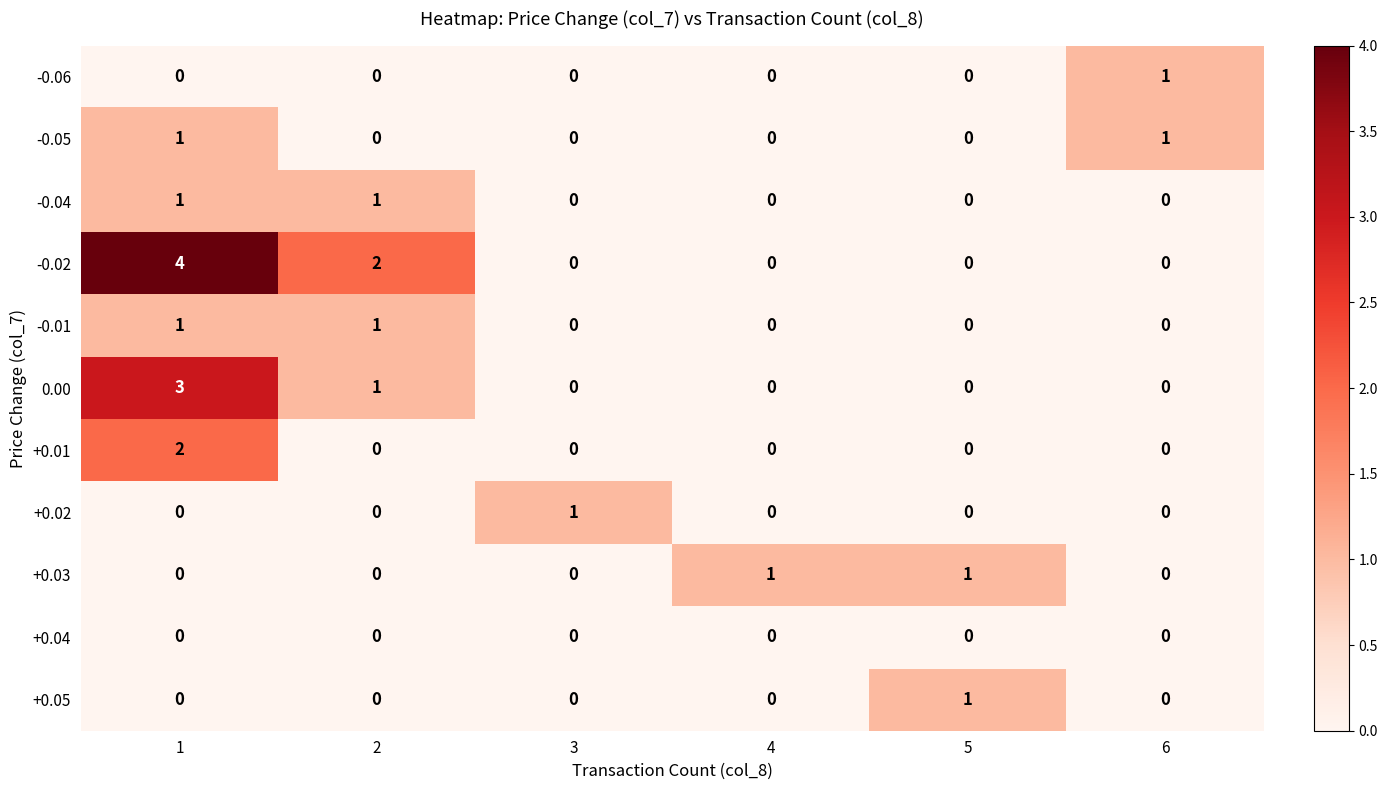

At how many categories does at least one series exceed 3?

1